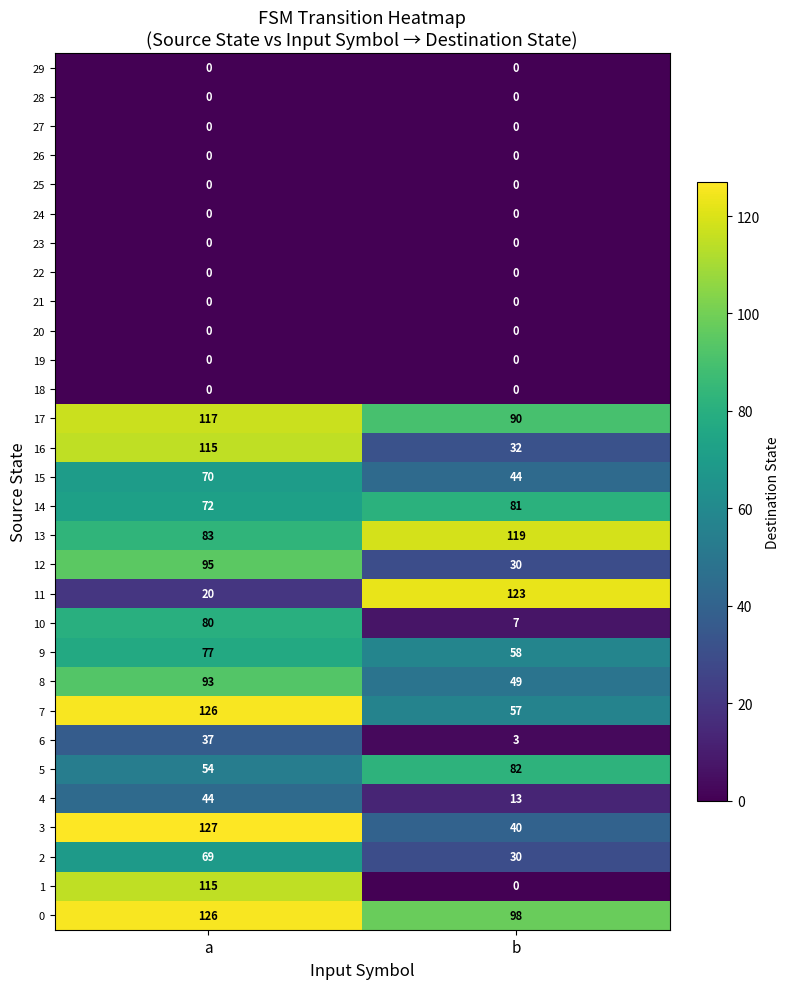

Which category has the lowest value in the 5 series?

a